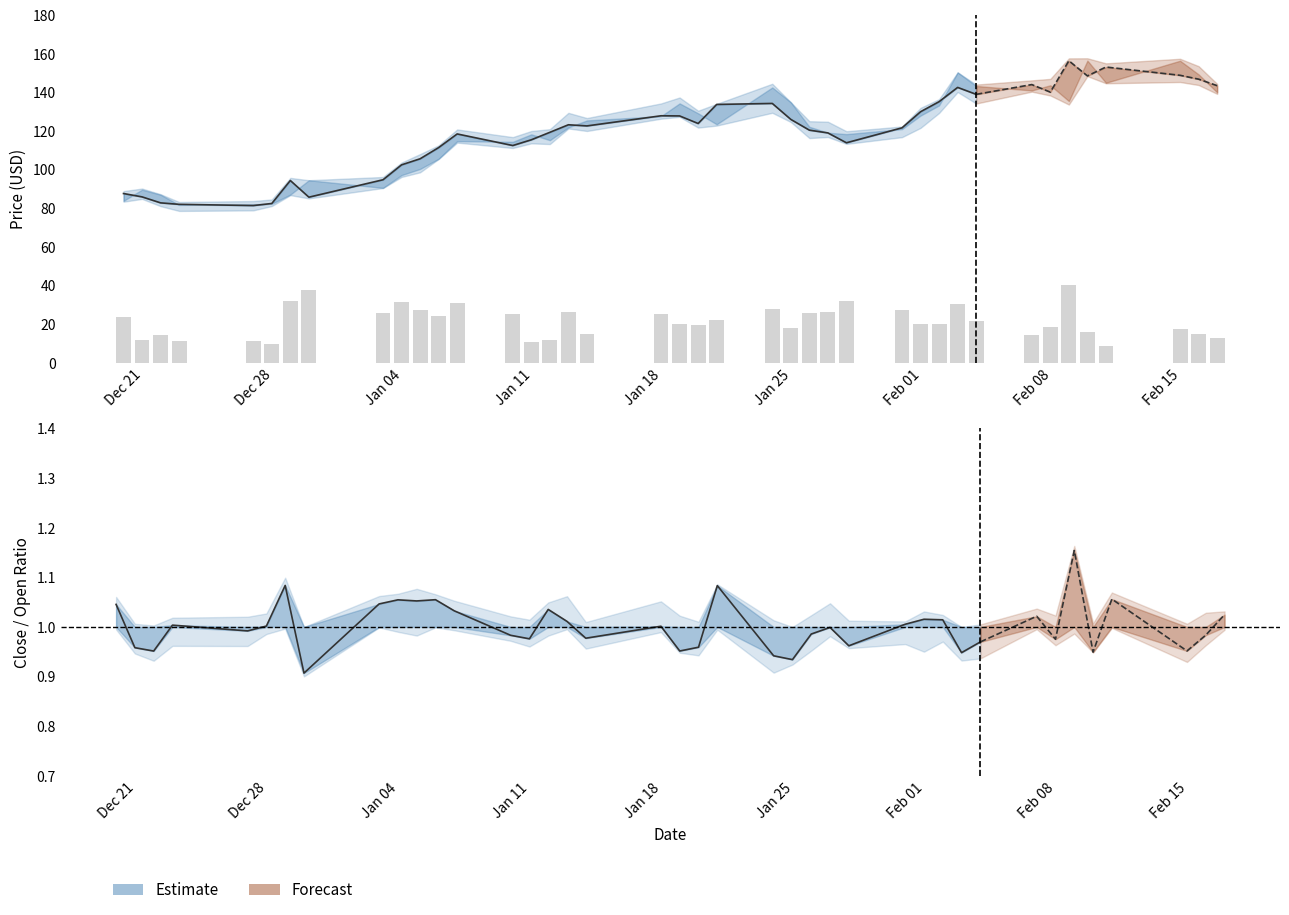

What is the difference between the maximum and minimum values in the close series?

75.0